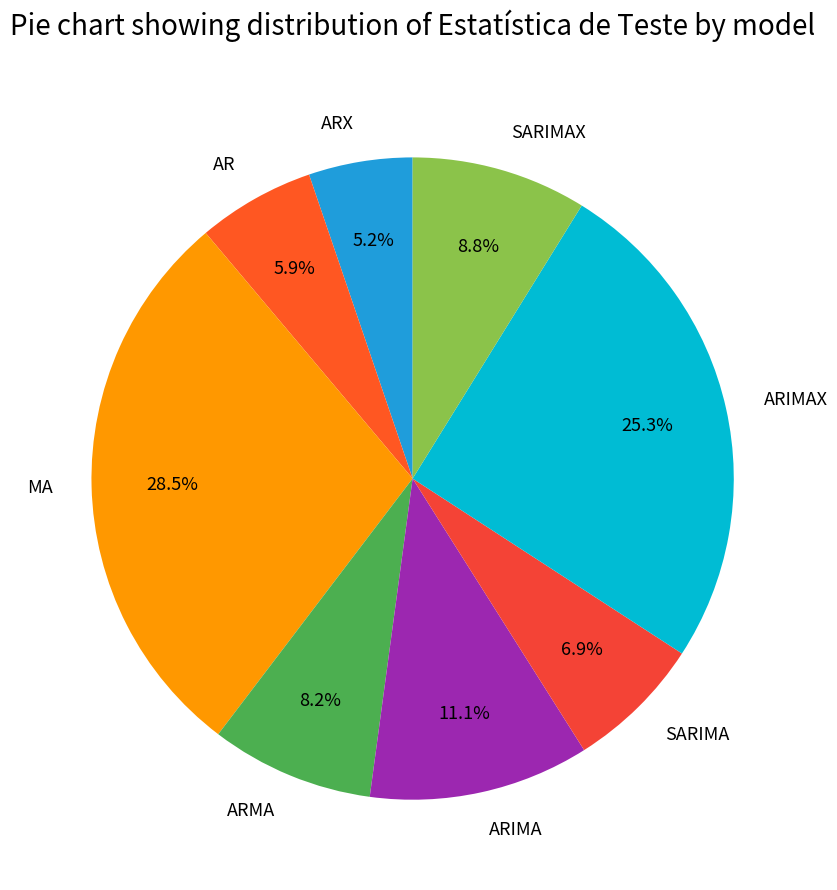

To the nearest percent, what is the combined percentage of ARIMAX and ARX?

31%